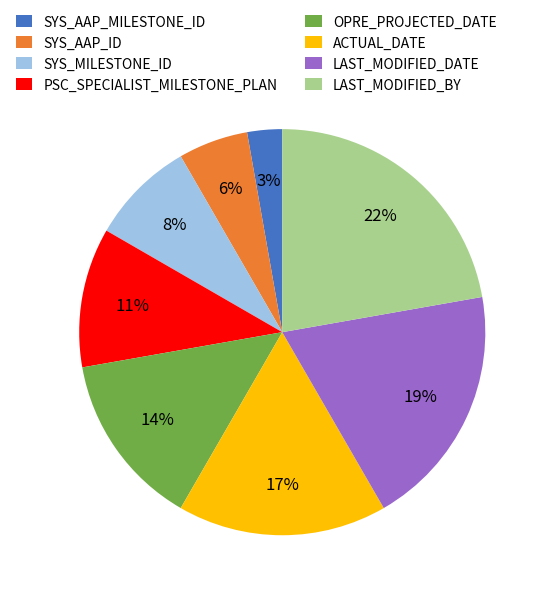

To the nearest percent, what is the difference between the LAST_MODIFIED_BY and LAST_MODIFIED_DATE slice percentages?

3%